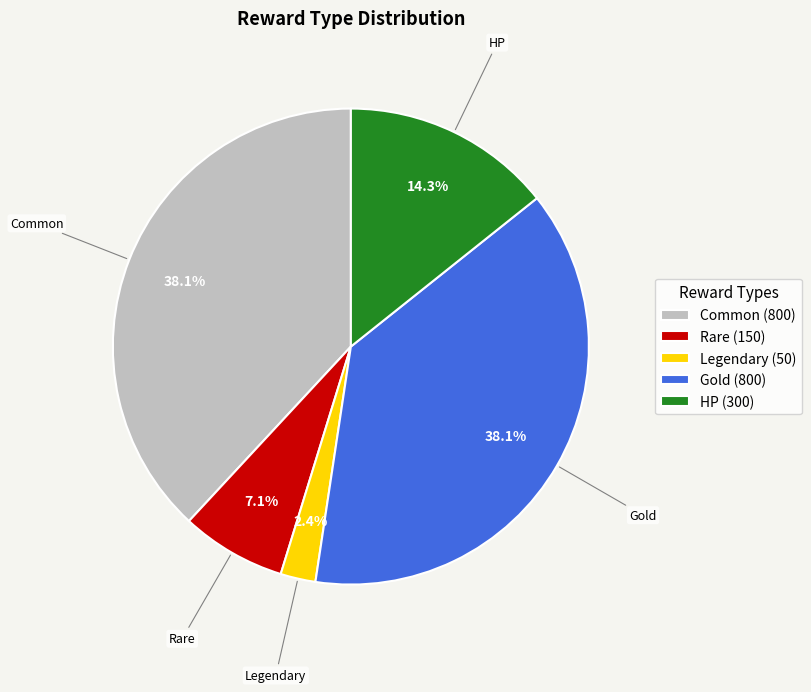

Does Legendary represent more than half of the total?

No